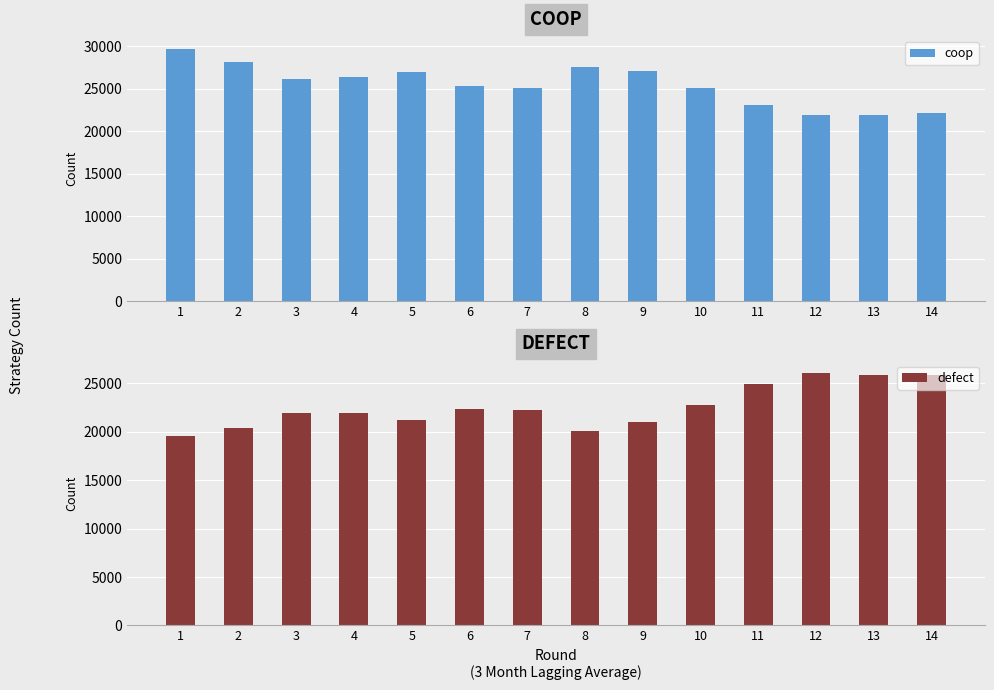

At which category is the sum across all series the highest?

1